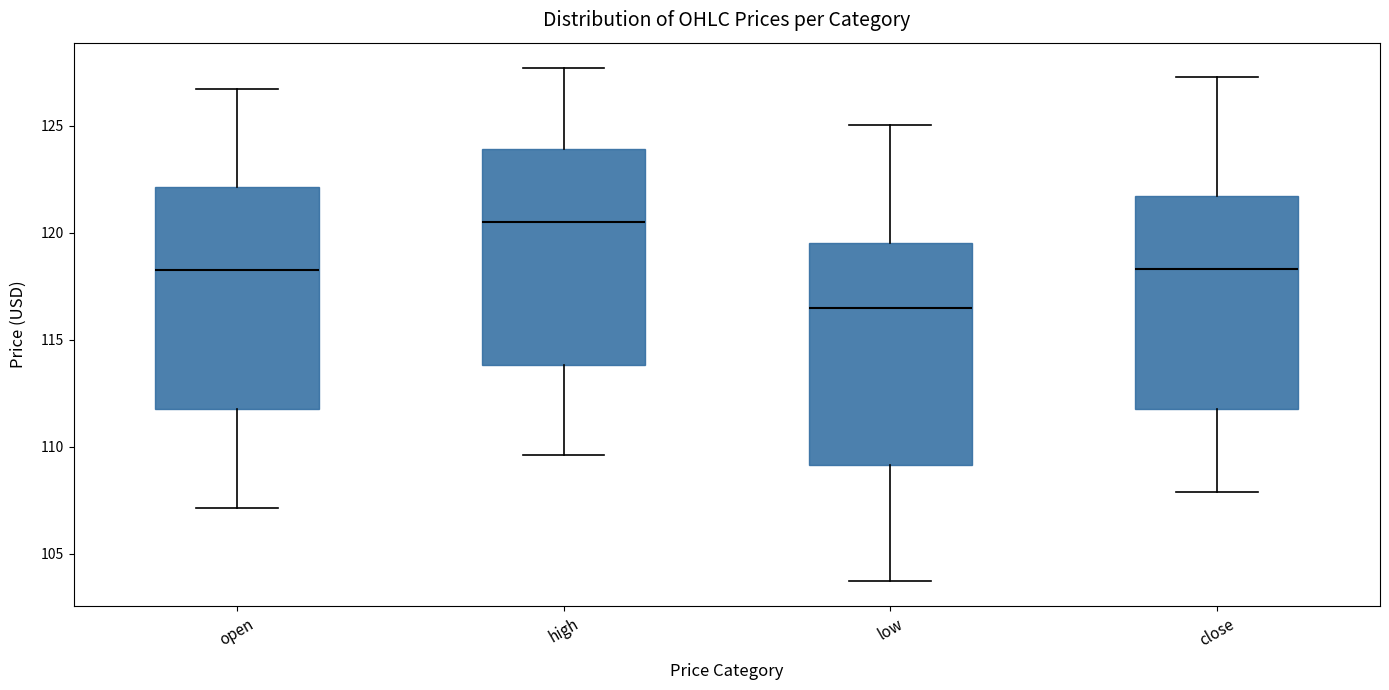

Reading left to right, transcribe this box plot: for each box, give where its median line is, the range the box spans, and where its two whiskers end, as read against the y-axis. The values are not printed on the chart, so give them approximately, as read against the axis.

open: median 118.5, box 112.0 to 122.0, whiskers 107.0 to 126.5
high: median 120.5, box 114.0 to 124.0, whiskers 109.5 to 127.5
low: median 116.5, box 109.0 to 119.5, whiskers 104.0 to 125.0
close: median 118.5, box 112.0 to 121.5, whiskers 108.0 to 127.5